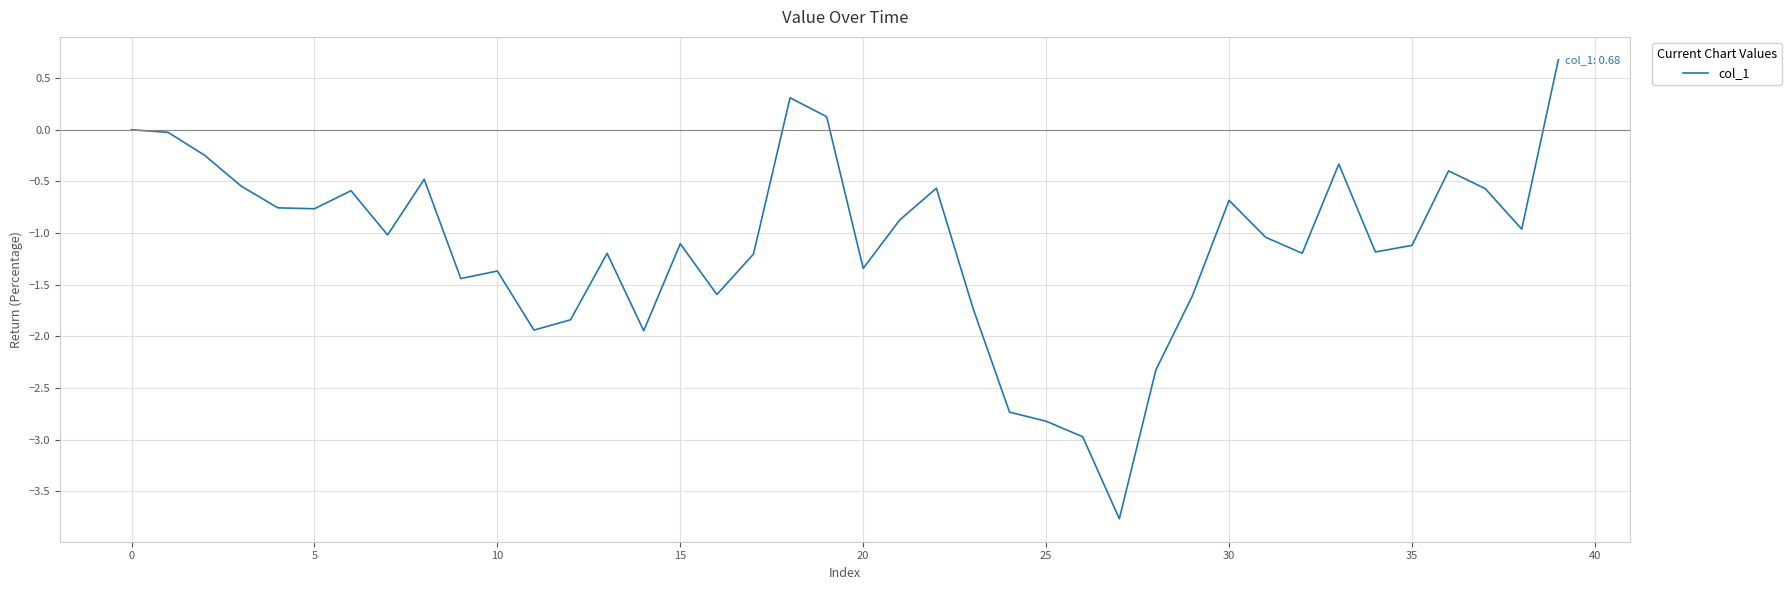

What is the maximum value shown in the chart?

0.7